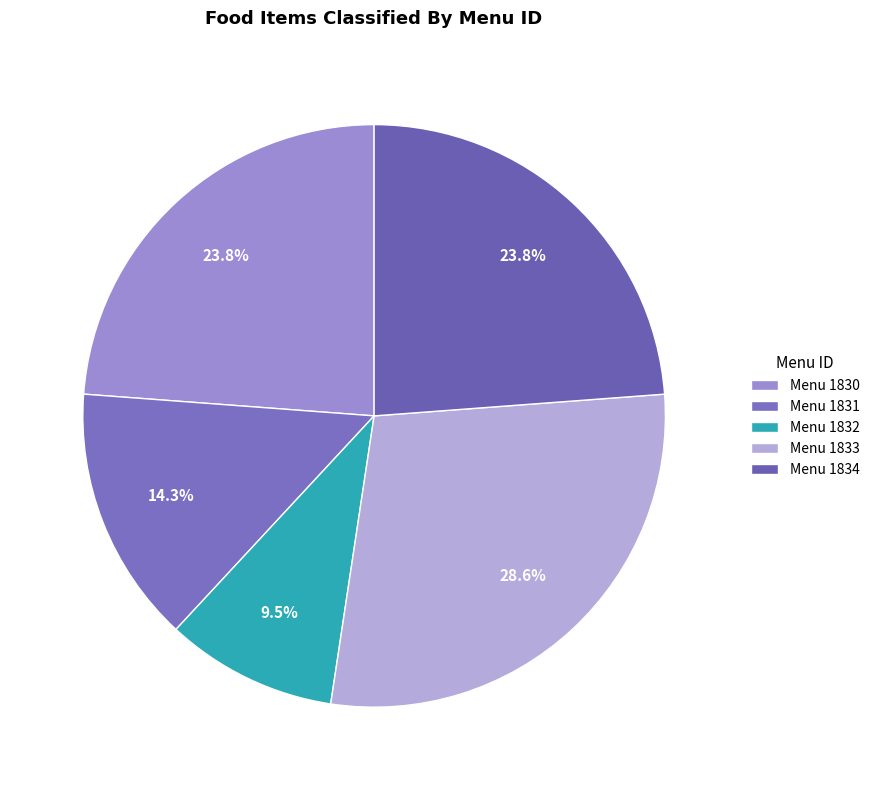

Which category has the biggest portion of the pie?

Menu 1833